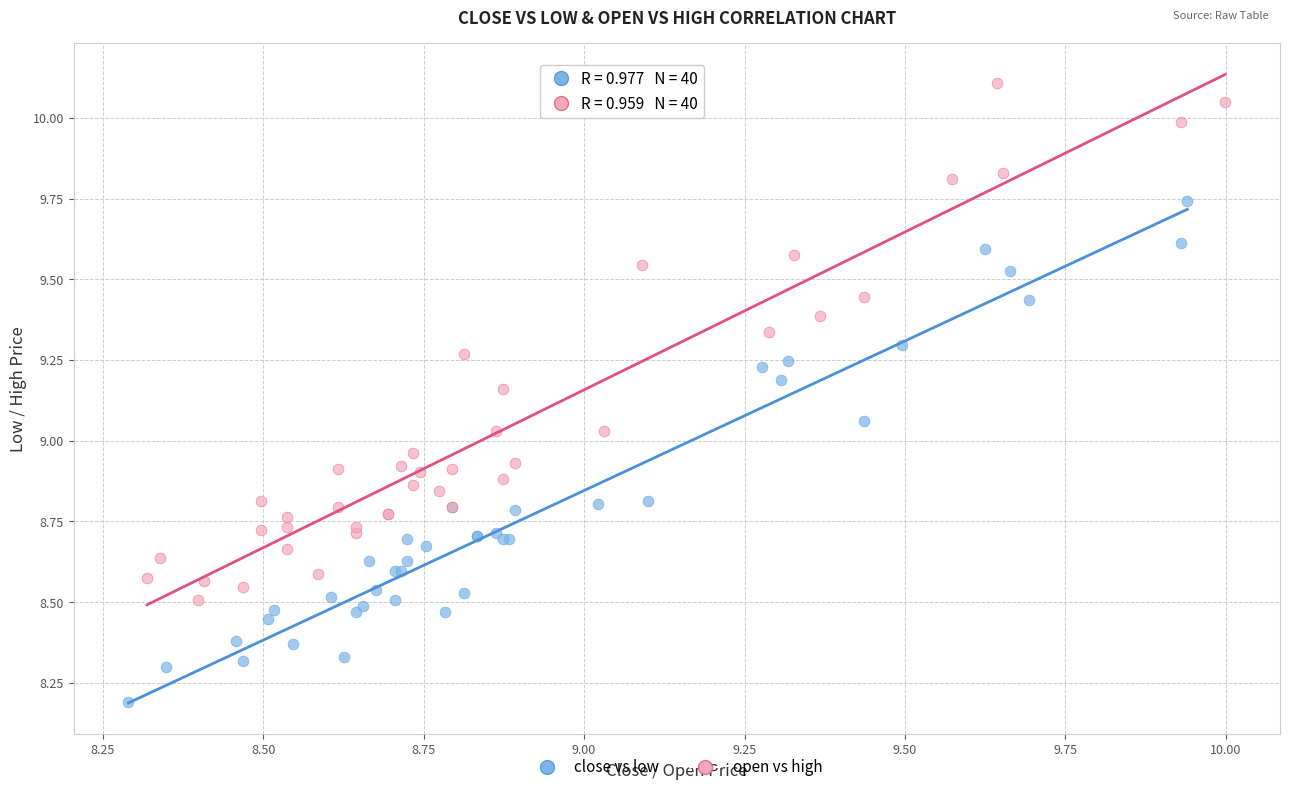

Which series has the largest Y range (max minus min)?

open vs high